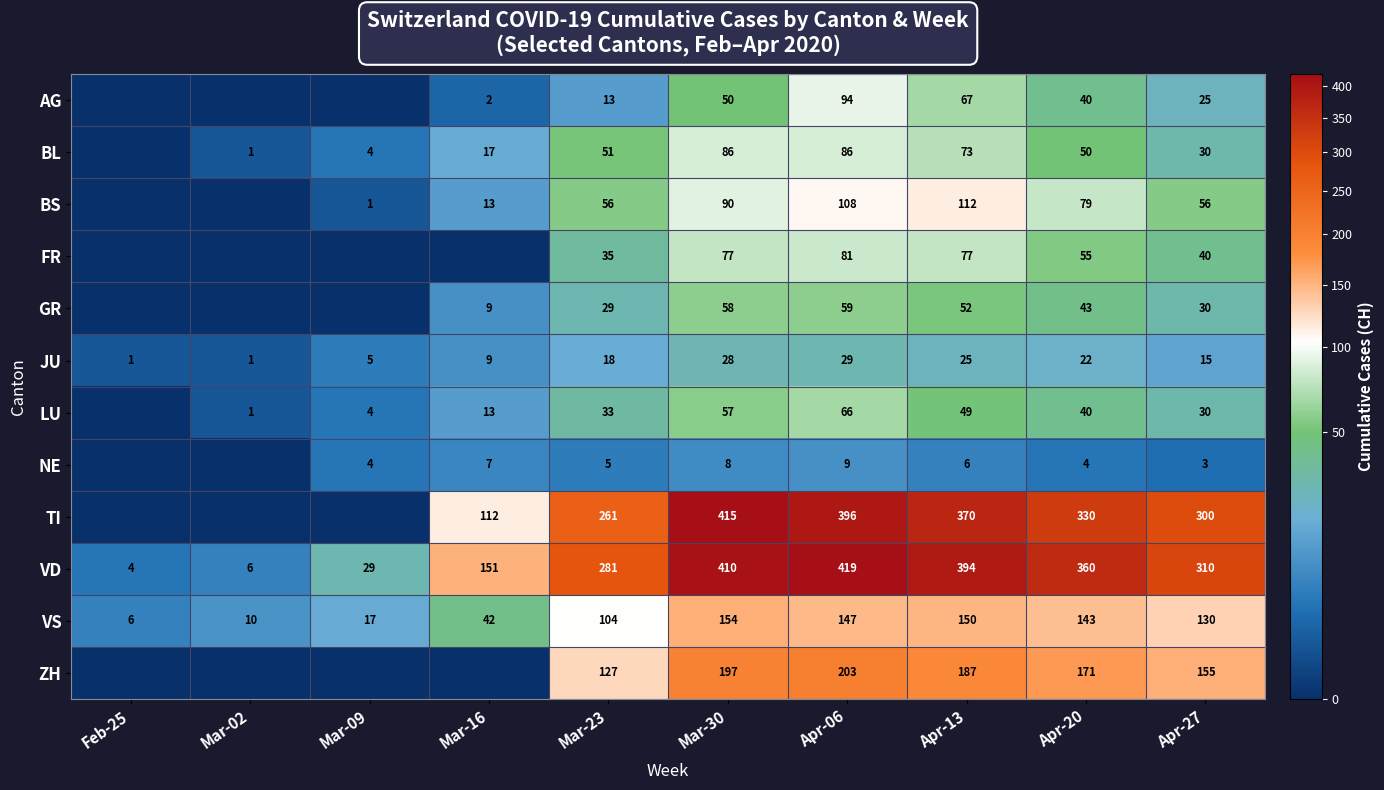

True or false: VD has a value of 281 at Mar-23.

True